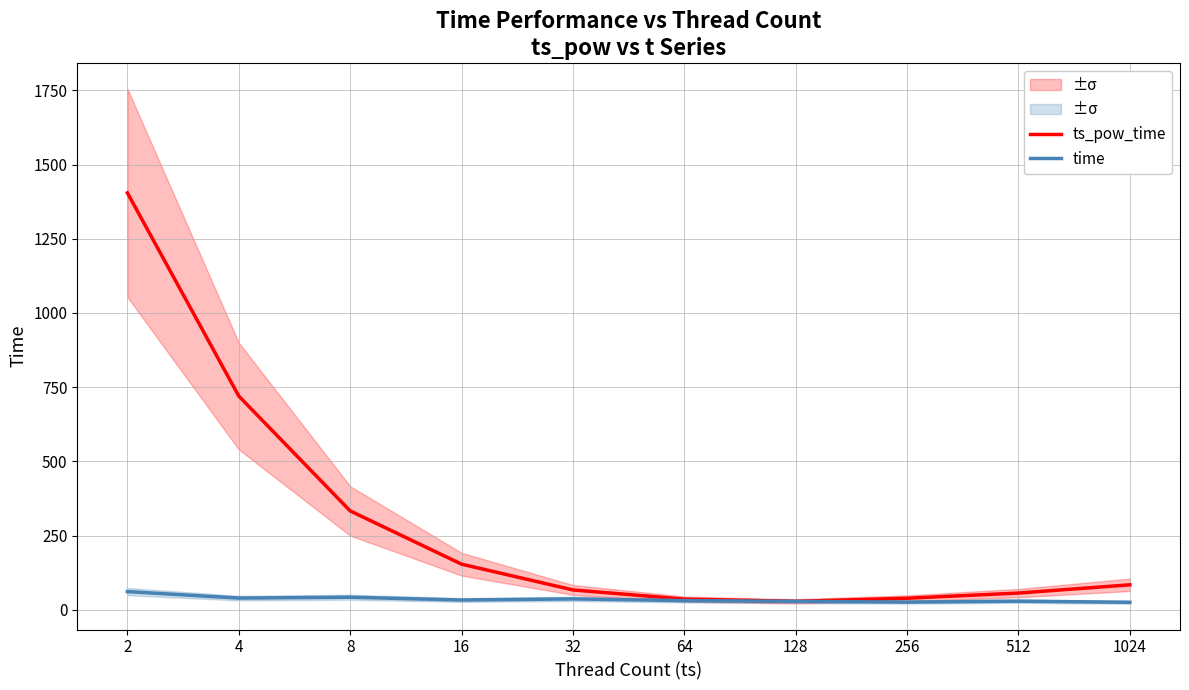

What is the total value across all series at 64?

66.2